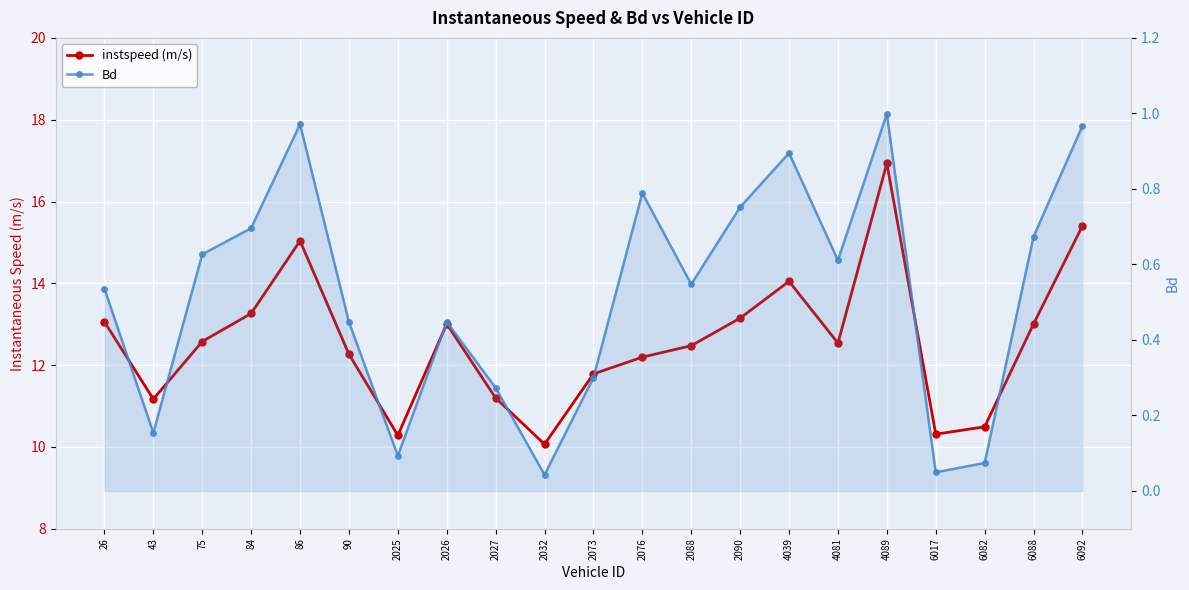

What is the value of the instspeed (m/s) point at the 9th from the left?

11.2